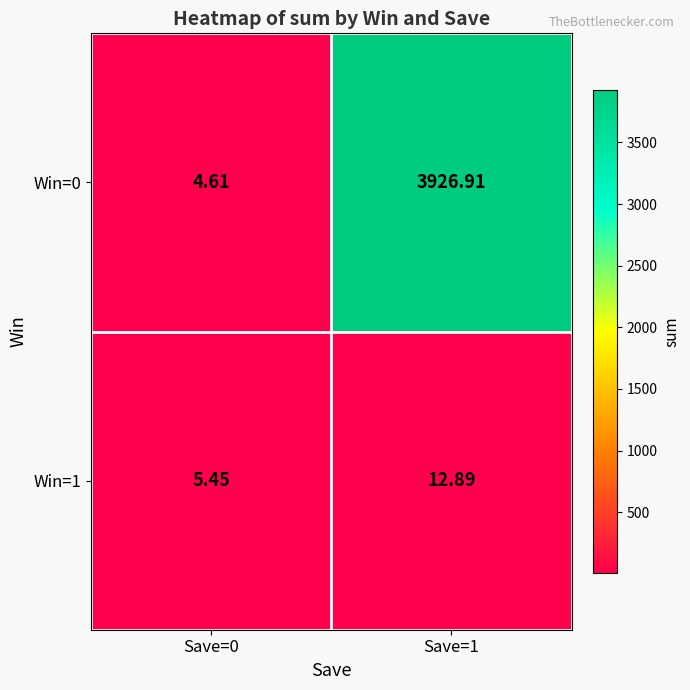

List the series in order of their overall mean, highest first.

Win=0, Win=1